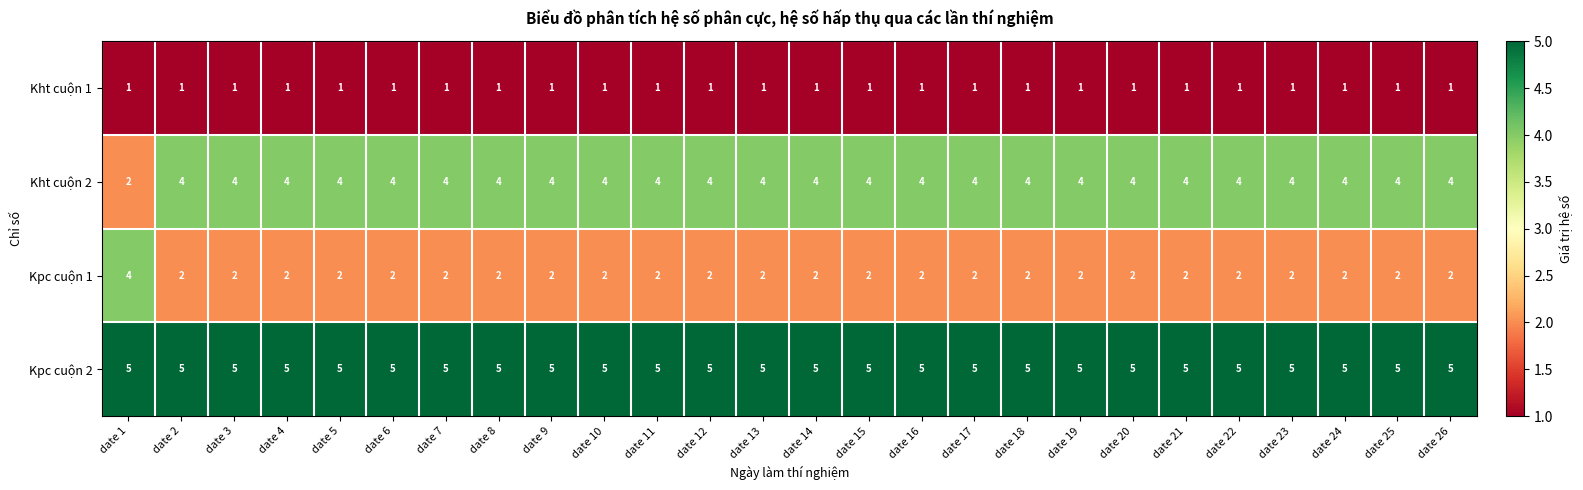

Is it true that Kht cuộn 1 equals 1 at date 4?

True